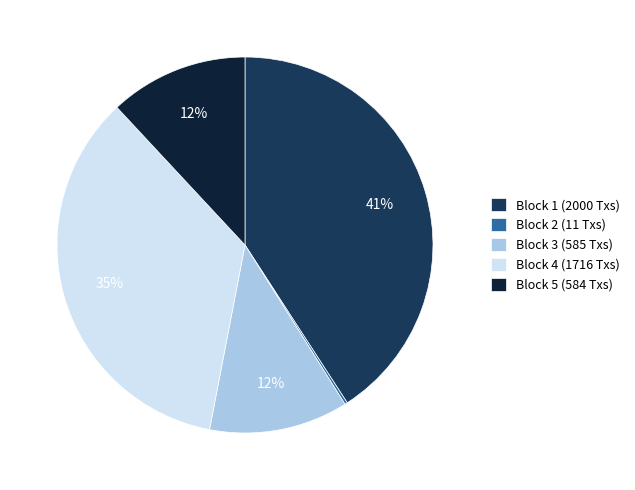

Is the sum of Block 1 (2000 Txs) and Block 5 (584 Txs) greater than half?

Yes